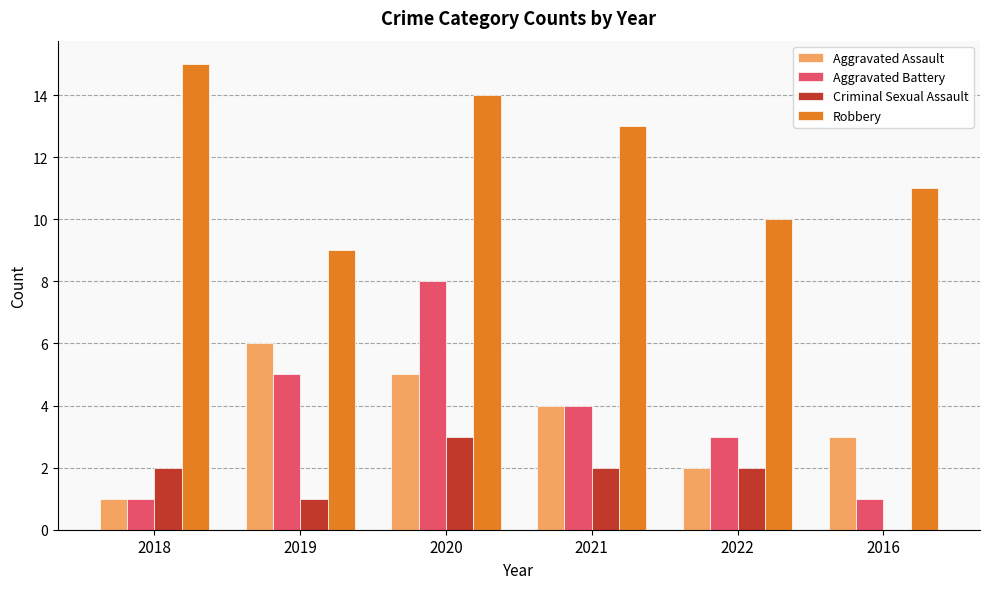

Read the Robbery value at 2020.

14